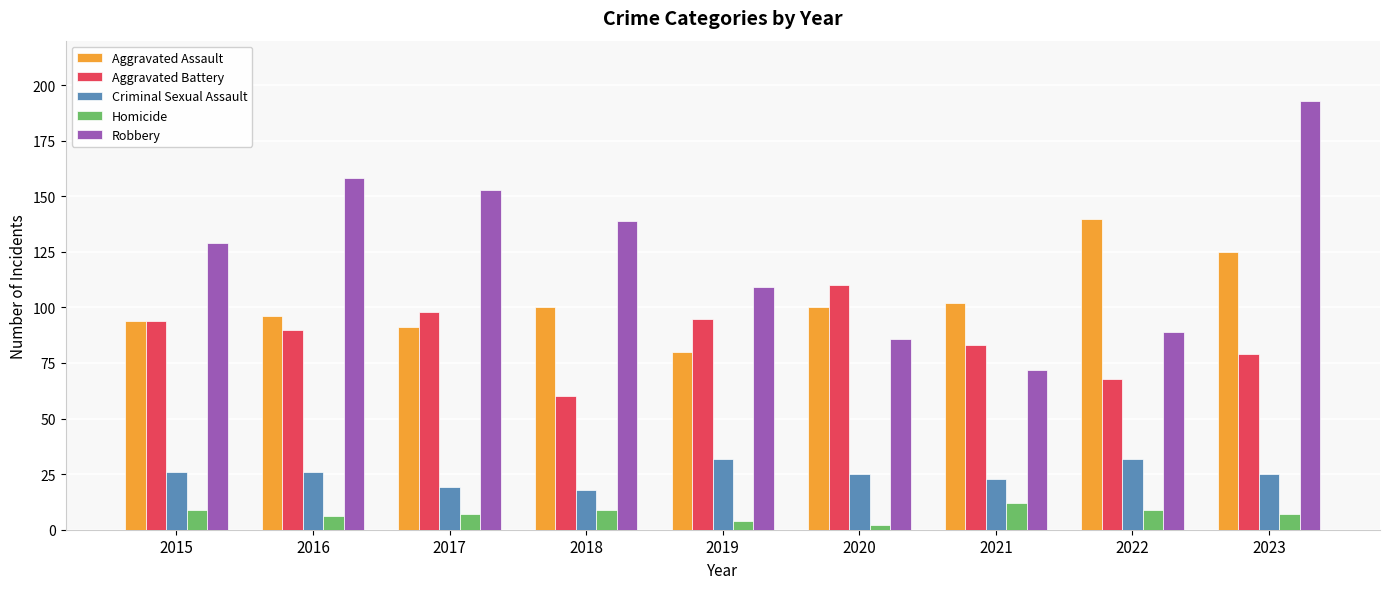

Between 2015 and 2021, which series saw the biggest shift?

Robbery